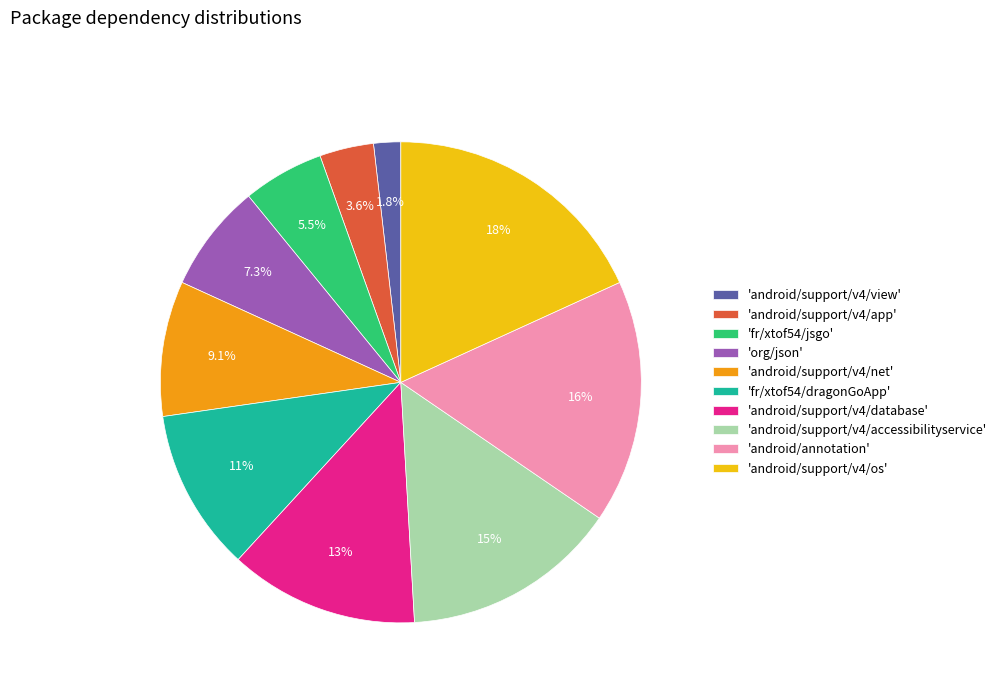

Does any single category account for the majority?

No